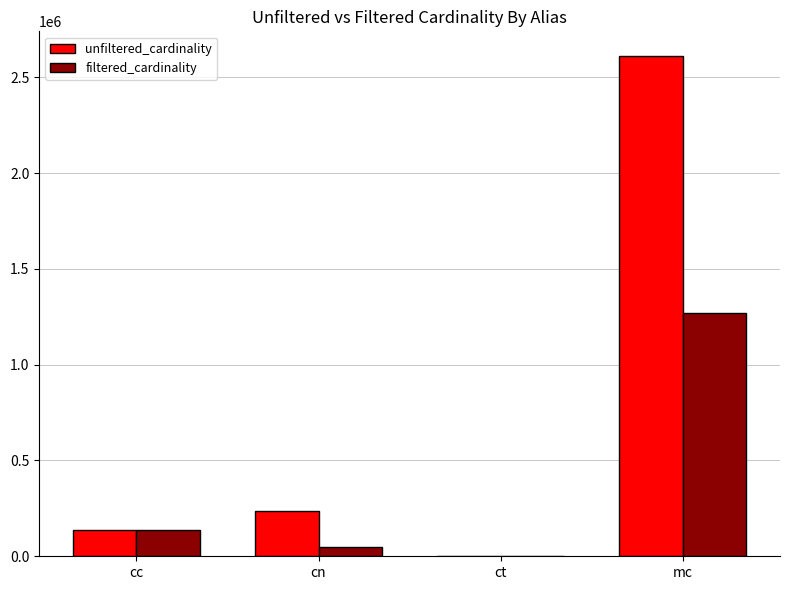

What is the difference between the unfiltered_cardinality values at cc and cn?

99911